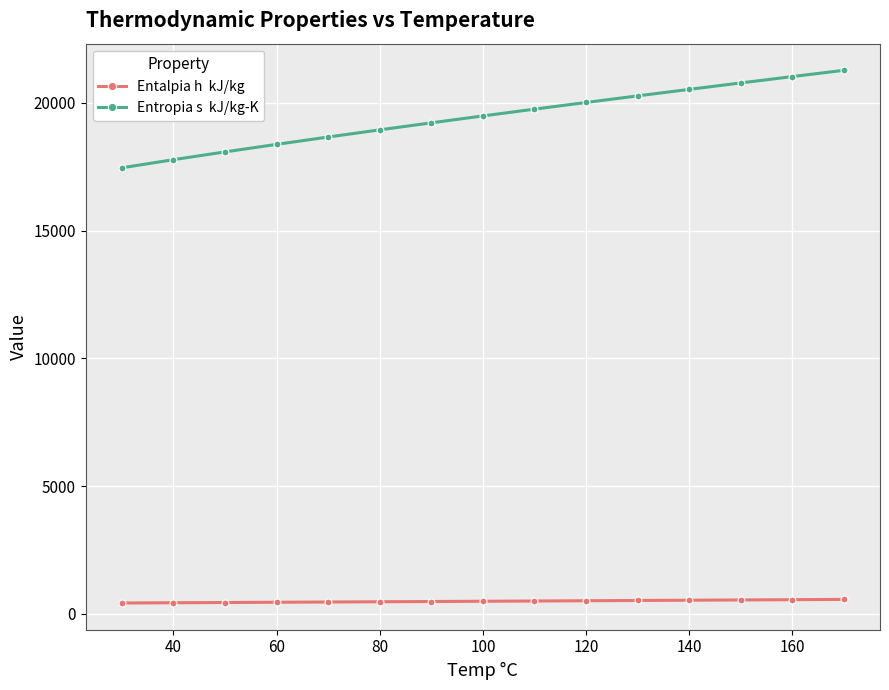

What is the greatest value displayed?

21279.0